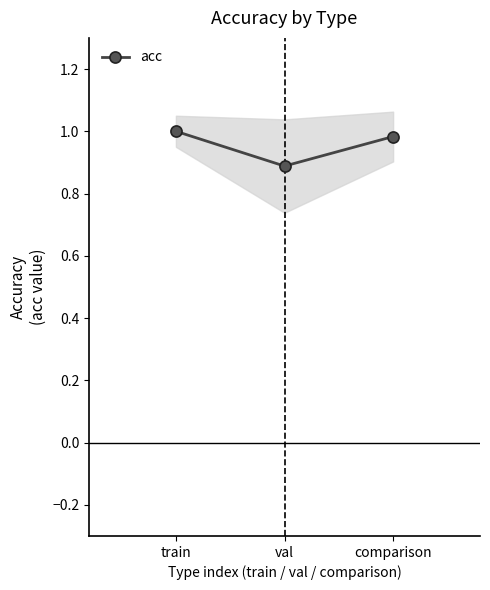

What is the value of the 2nd point from the left?

0.9